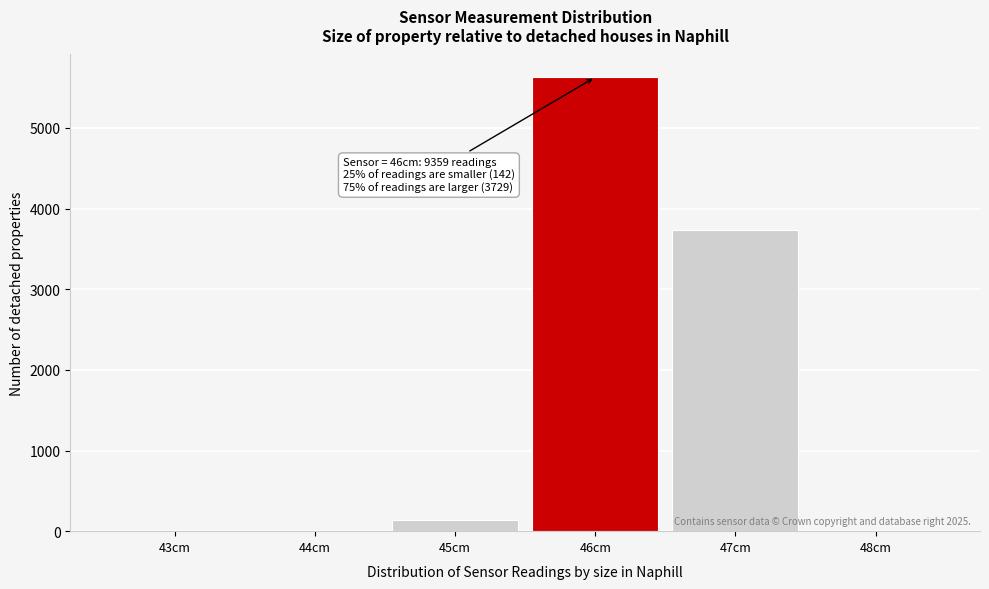

Over which range of the x-axis is the bar tallest?

45.5 to 46.5